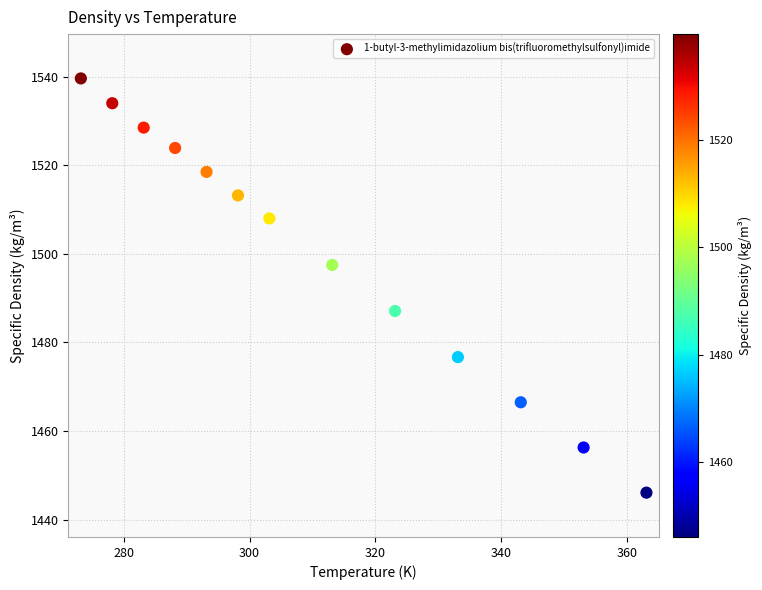

What is the range of Y values (max minus min)?

93.5